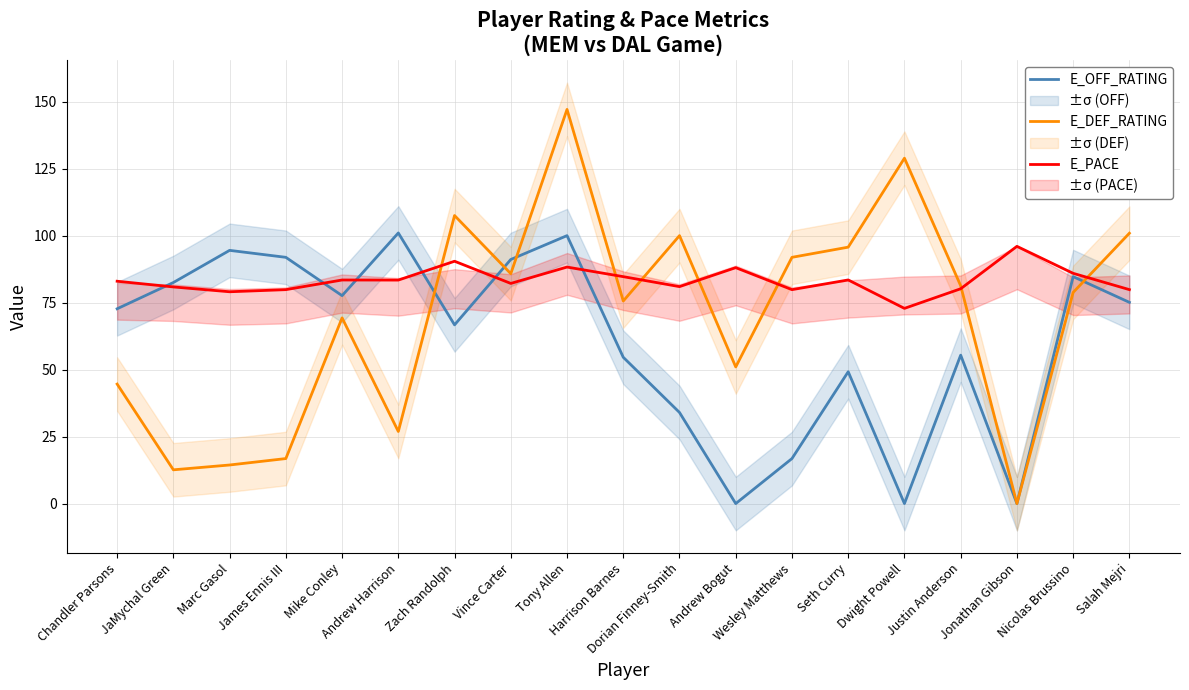

Reading left to right, transcribe all the data shown in this chart.

E_OFF_RATING: 72.7	82.5	94.5	91.9	77.6	101.0	66.7	91.1	100.0	54.6	34.0	0.0	16.8	49.2	0.0	55.4	0.0	84.7	75.1
E_DEF_RATING: 44.6	12.6	14.4	16.8	69.3	26.9	107.5	85.8	147.1	75.6	100.0	51.0	91.9	95.7	128.9	81.3	0.0	78.8	100.9
E_PACE: 83.0	80.8	79.0	79.8	83.4	83.4	90.4	82.2	88.3	84.7	81.0	88.0	79.8	83.5	72.8	80.2	96.0	85.9	79.8